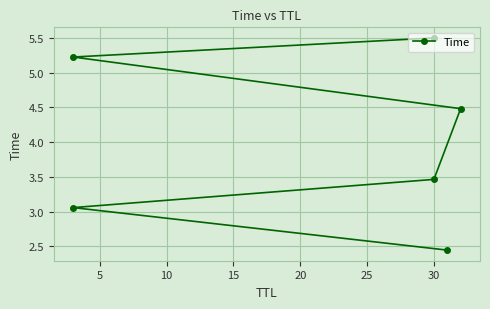

What is the greatest value displayed?

5.5